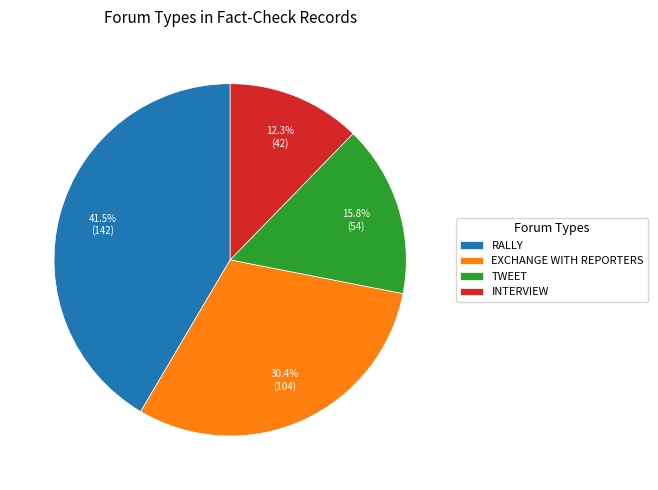

Is there any slice that represents more than half of the pie?

No